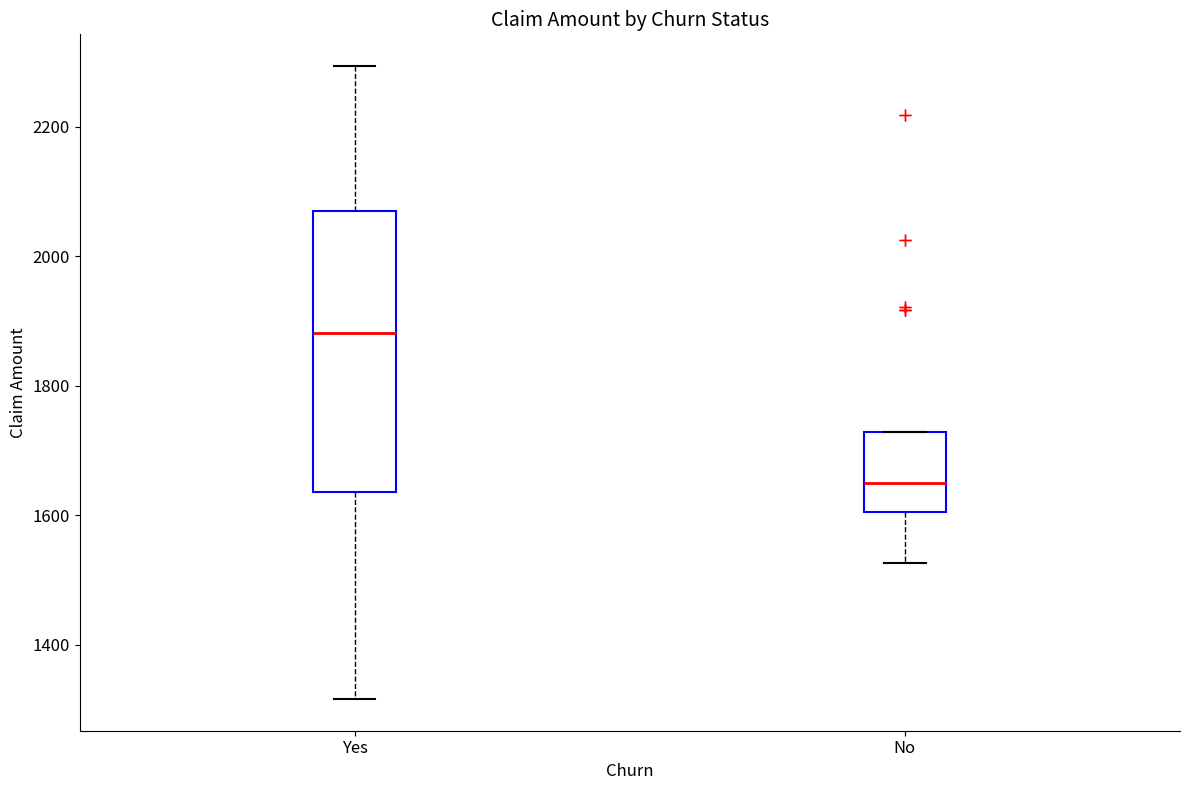

Where does the median line of the box for No sit on the y-axis? The values are not printed on the chart, so give them approximately, as read against the axis.

1660